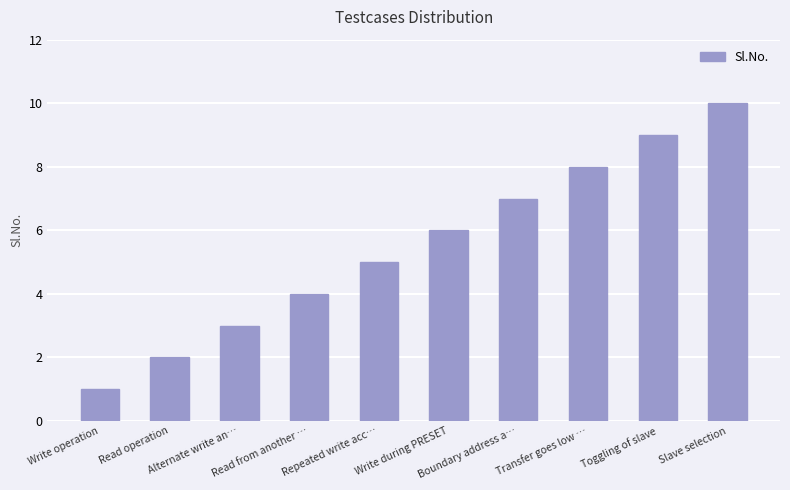

What is the sum of the values at Alternate write an… and Slave selection?

13